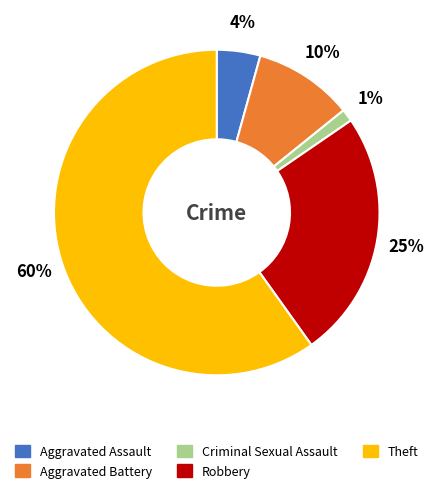

Is Robbery the majority of the pie?

No